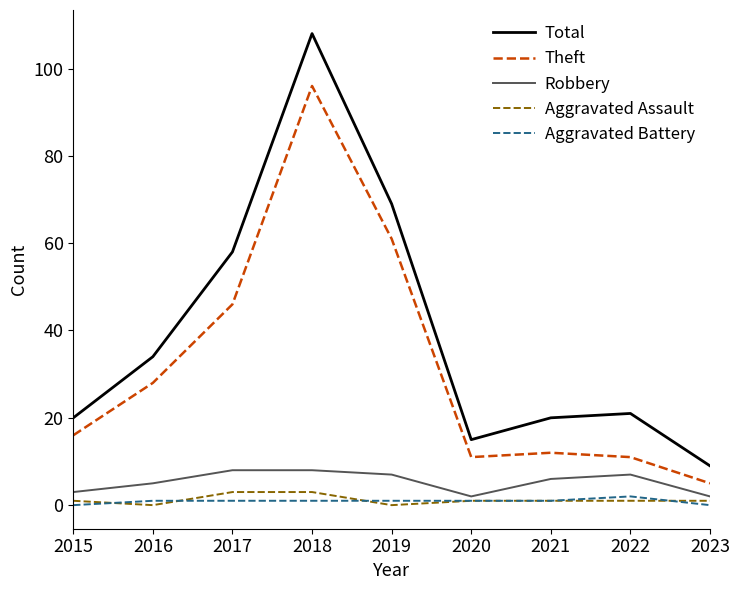

What is the total value across all series at 2022?

42